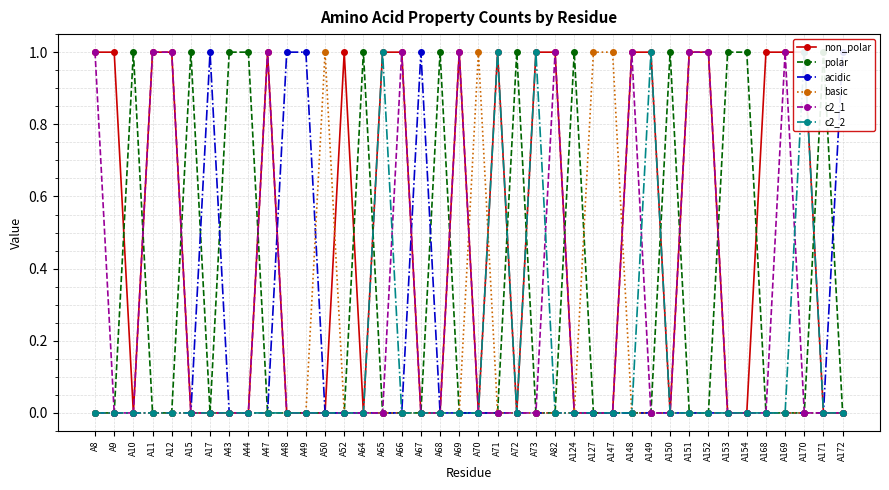

What are all the series names shown in the legend?

non_polar, polar, acidic, basic, c2_1, c2_2